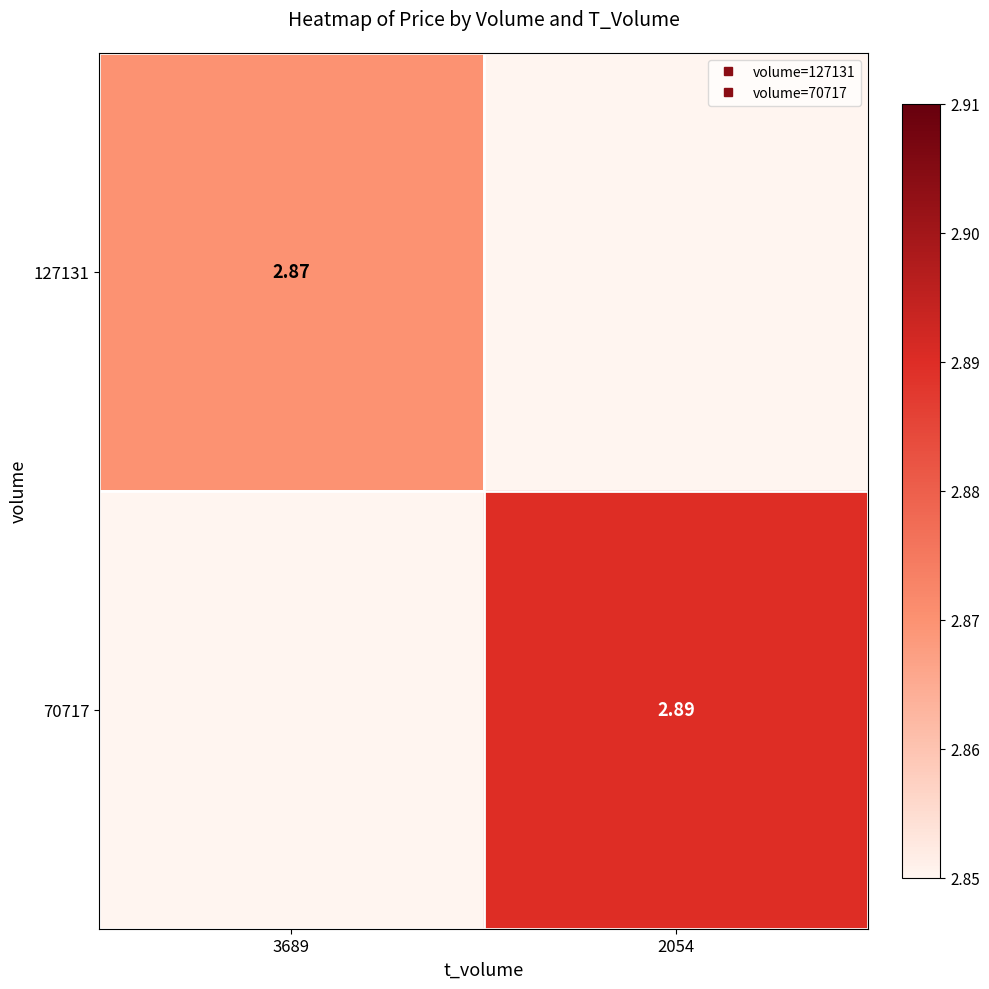

Rank the series by their average value, from highest to lowest.

70717, 127131